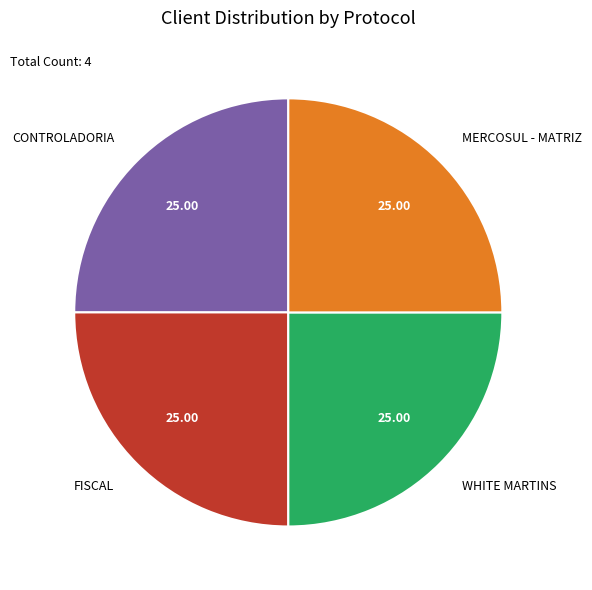

Is FISCAL the majority of the pie?

No